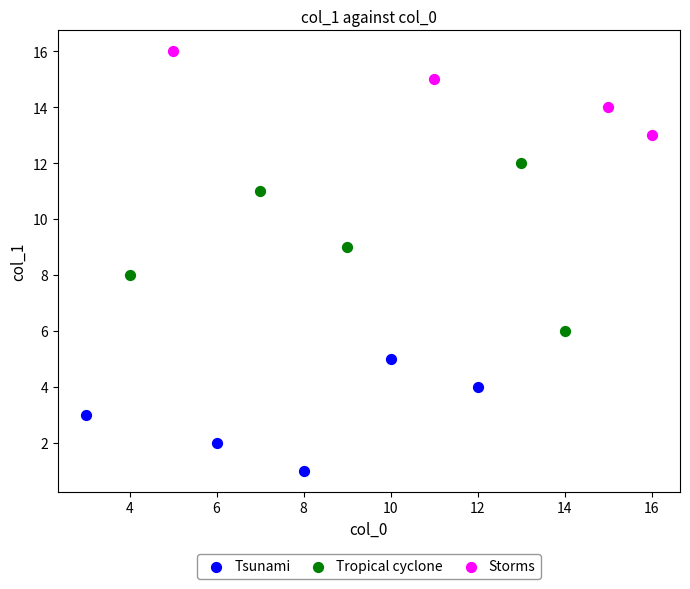

Which series contains the lowest Y value?

Tsunami